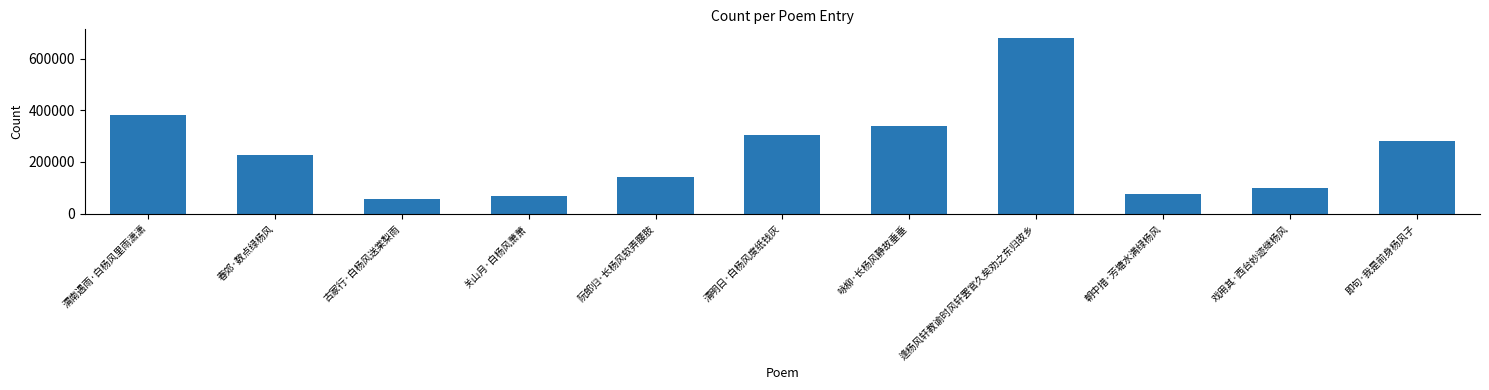

Reading left to right, what are all the values shown in this chart?

380613	227292	58181	67744	141723	303171	341092	679383	74717	100443	281813